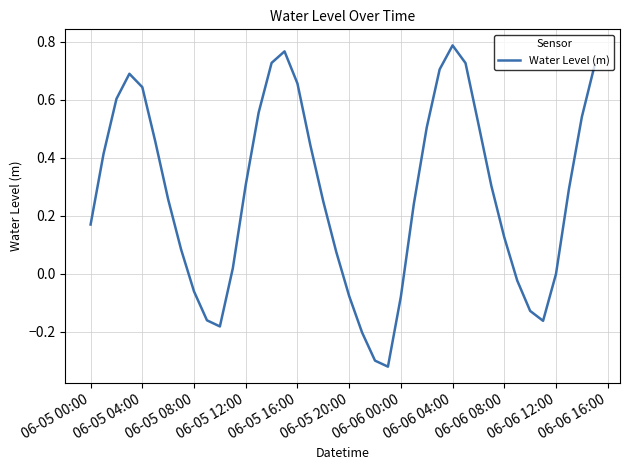

What is the difference between the maximum and minimum values?

1.1